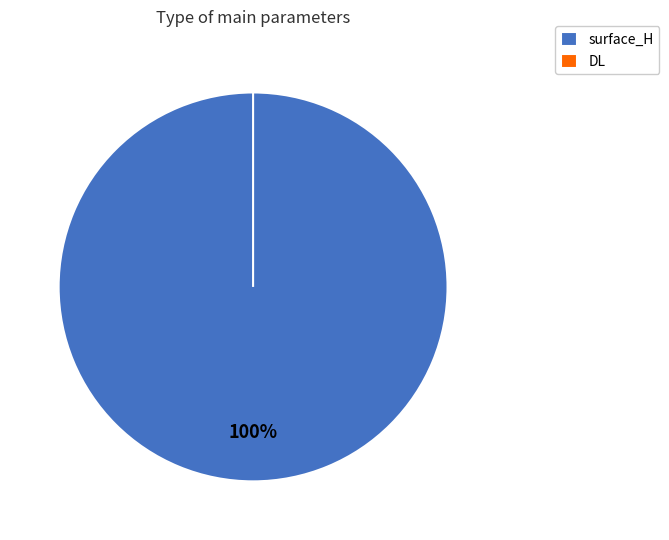

Rank the categories by value from highest to lowest.

surface_H, DL